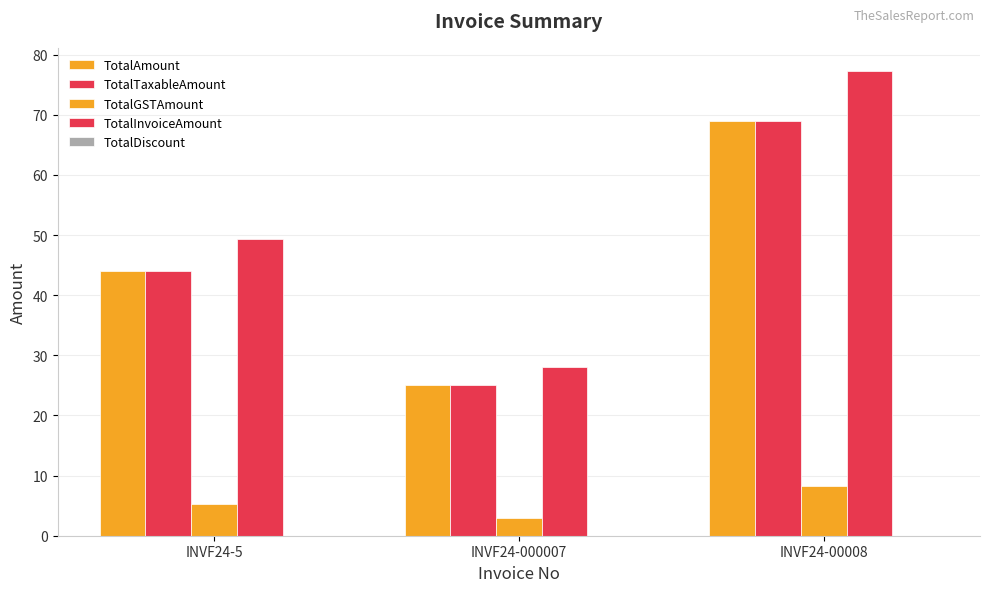

What is the greatest value displayed?

77.3